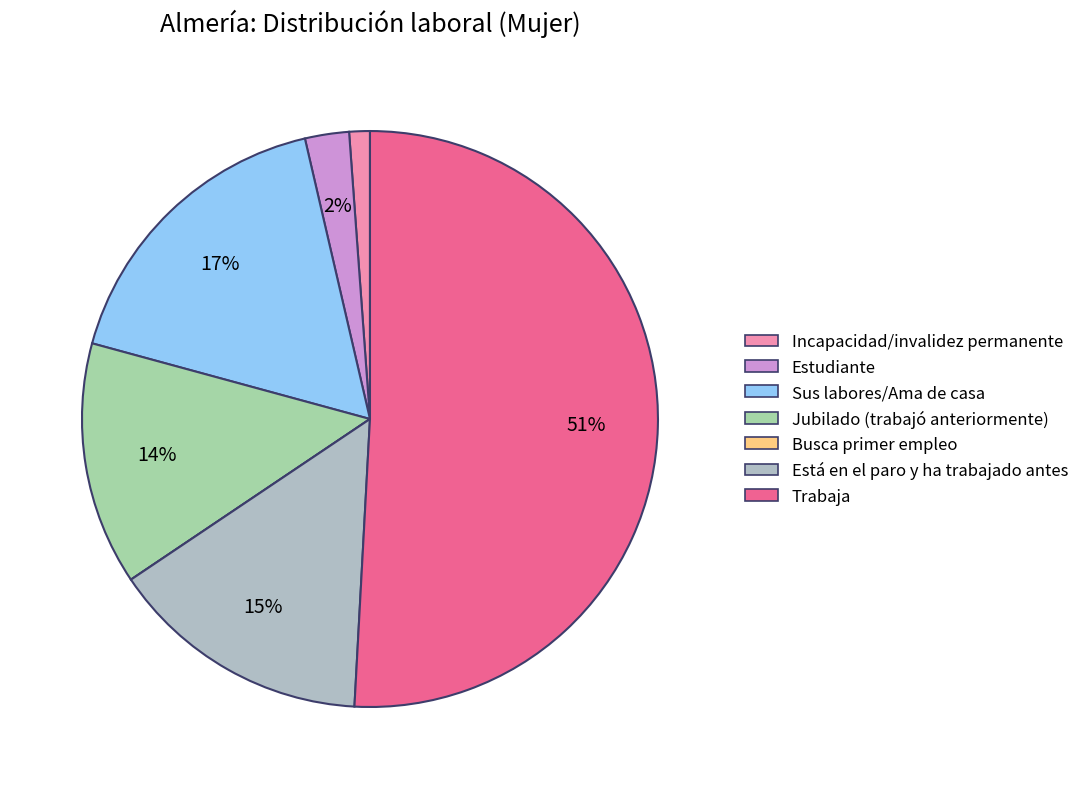

Which category accounts for the majority?

Trabaja